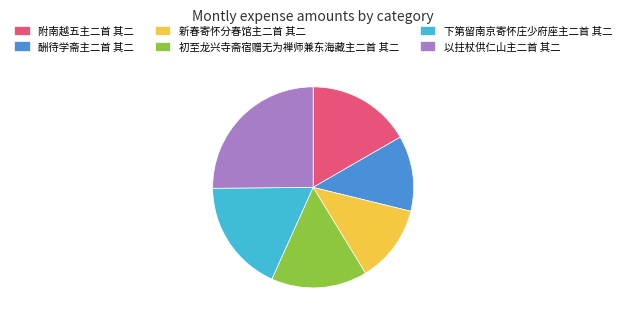

Between 初至龙兴寺斋宿赠无为禅师兼东海藏主二首 其二 and 附南越五主二首 其二, which is larger?

附南越五主二首 其二